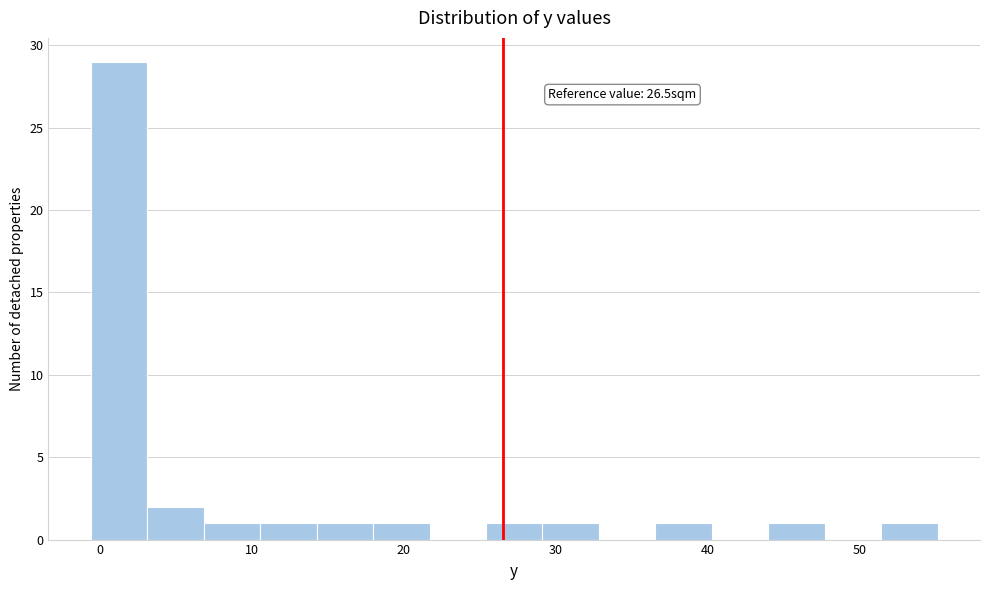

Read against the x-axis, roughly where is the centre of the tallest bar?

1